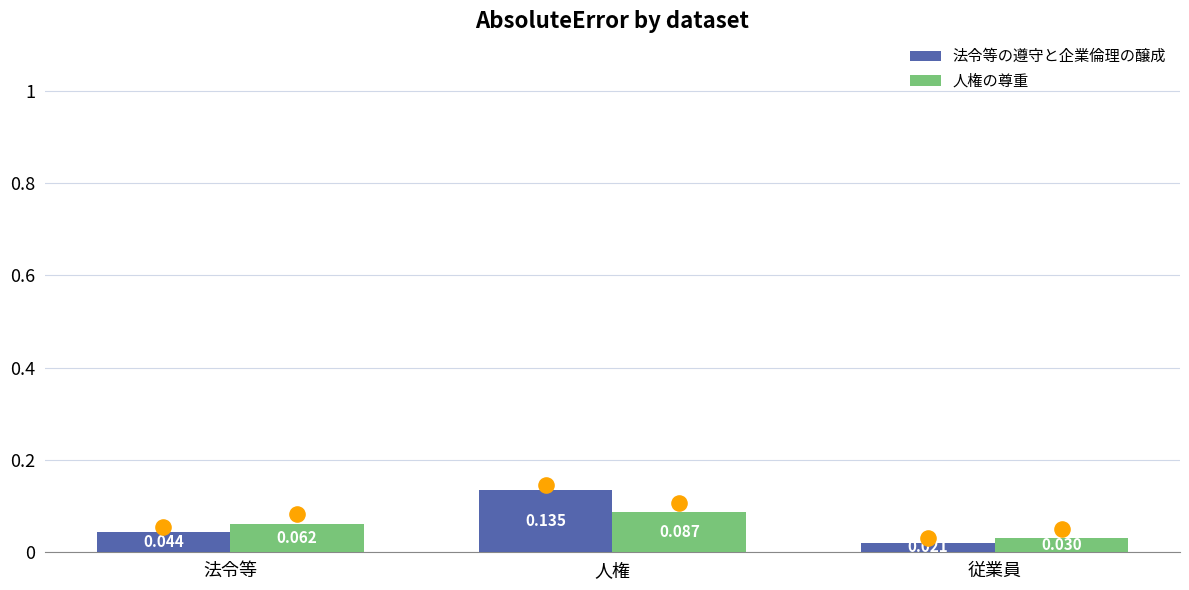

At which category is the sum across all series the highest?

人権